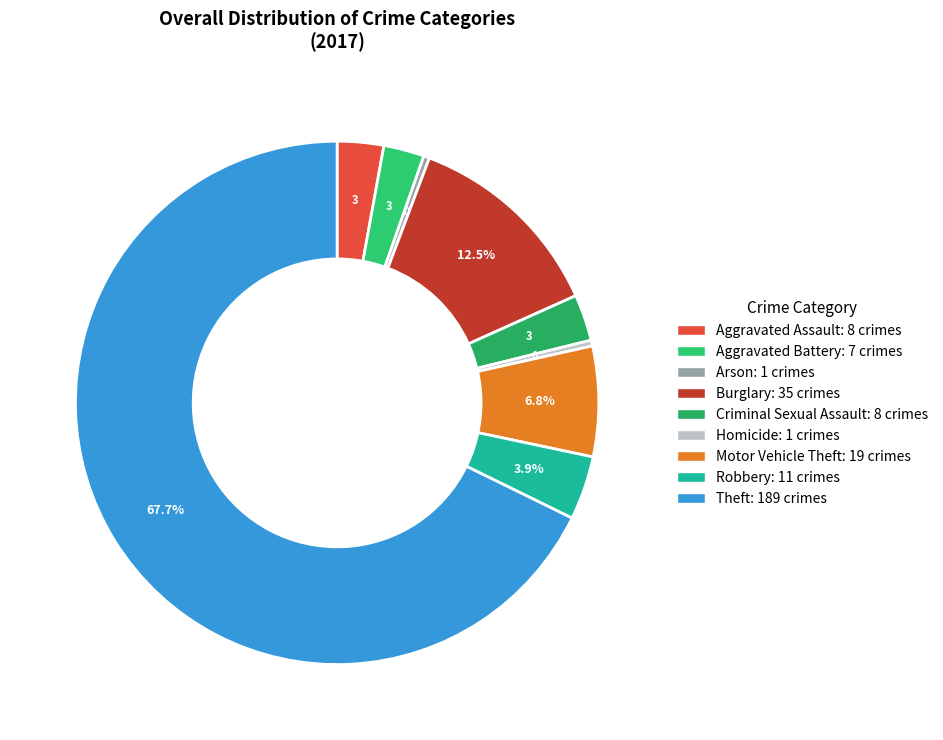

How many segments does this pie chart have?

9